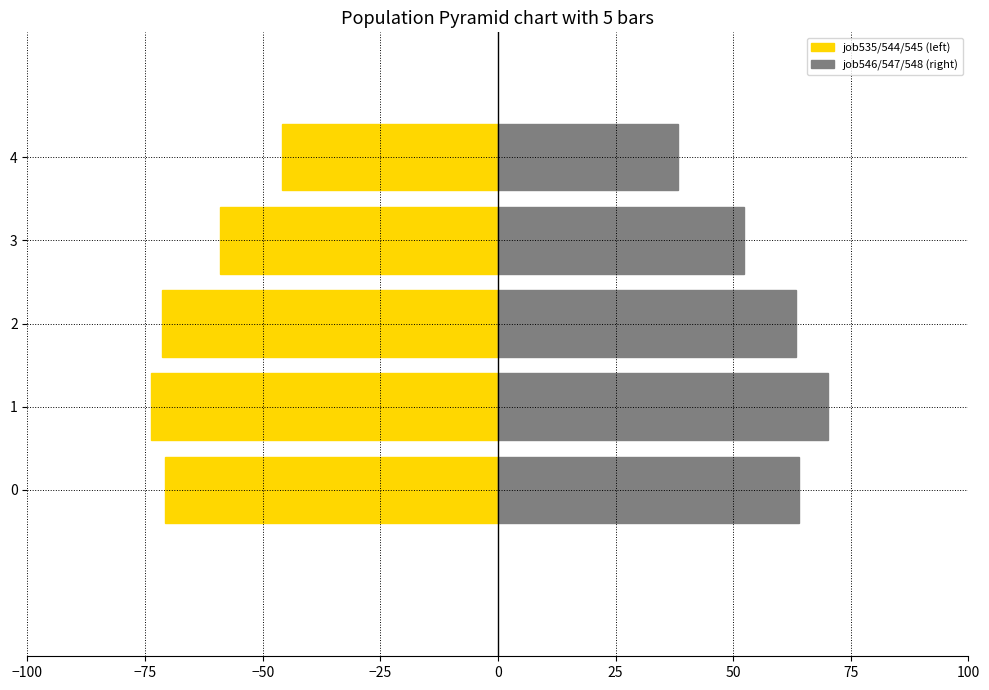

What is the difference between the maximum and minimum values in the job535/544/545 (left) series?

28.0